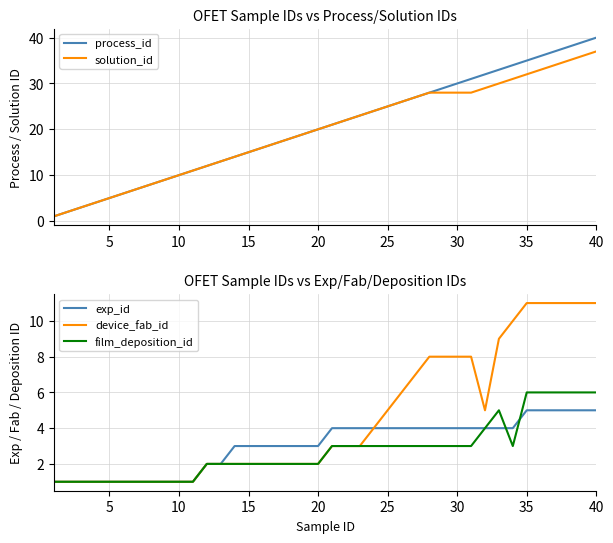

True or false: solution_id and process_id intersect in this chart.

False